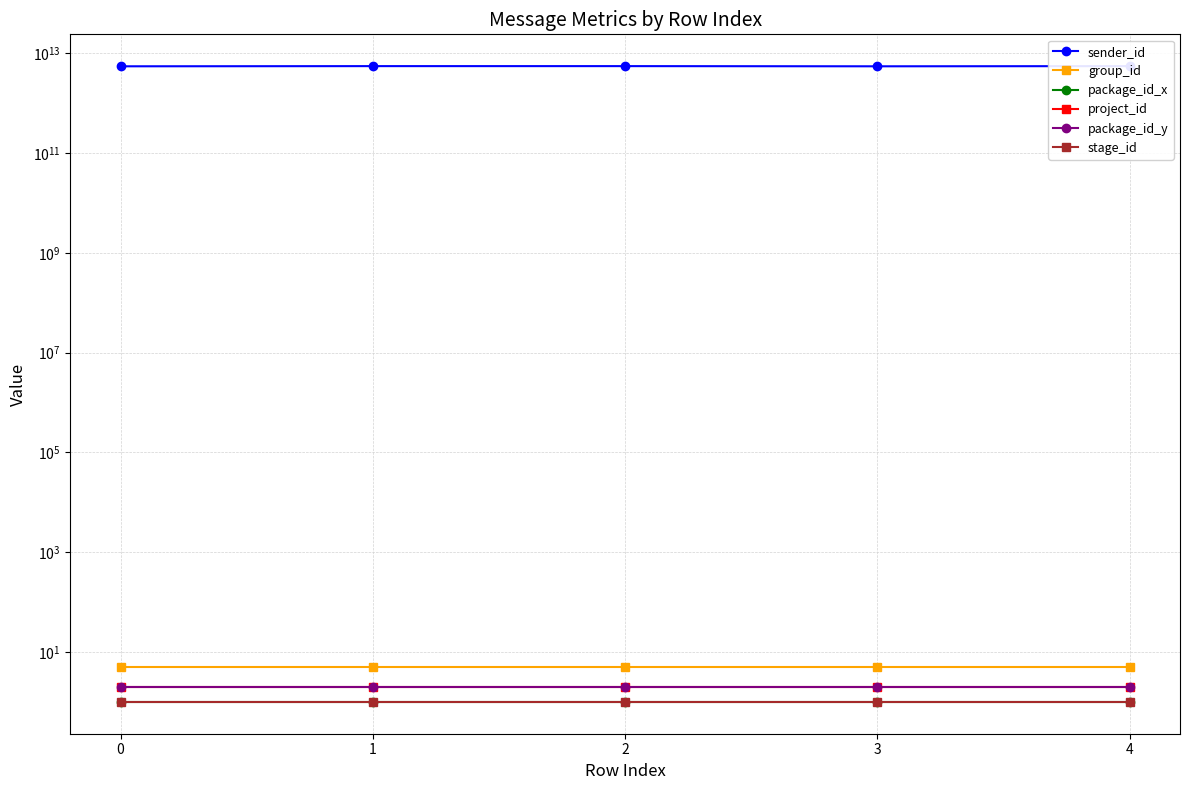

True or false: package_id_x and stage_id cross at least once.

False